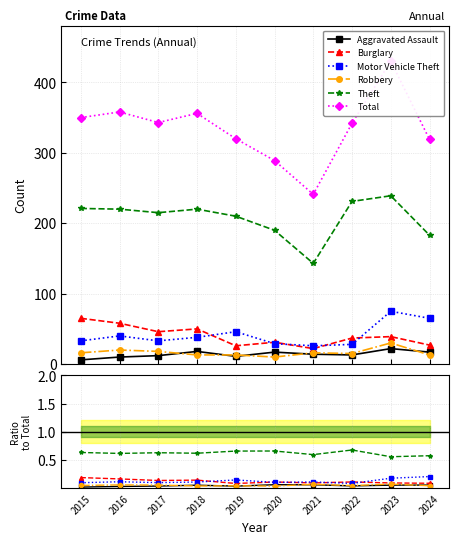

At which category does Aggravated Assault reach its first local valley?

2019